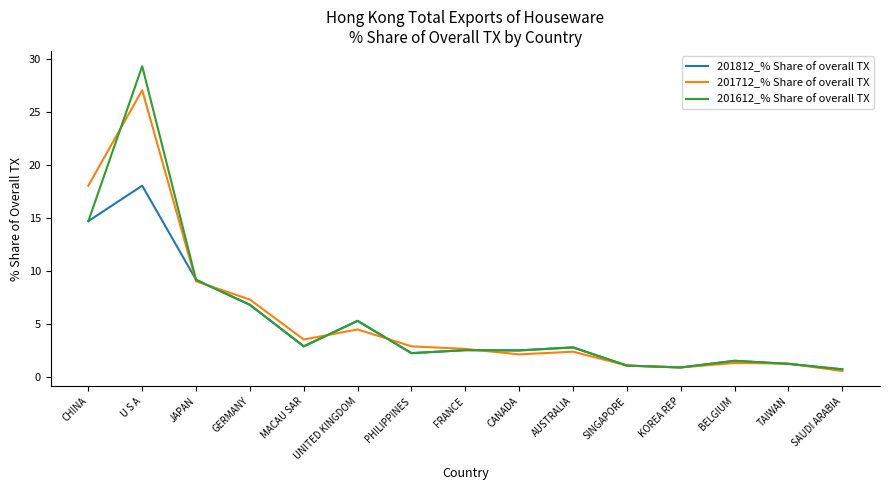

What are all the series names shown in the legend?

201812_% Share of overall TX, 201712_% Share of overall TX, 201612_% Share of overall TX